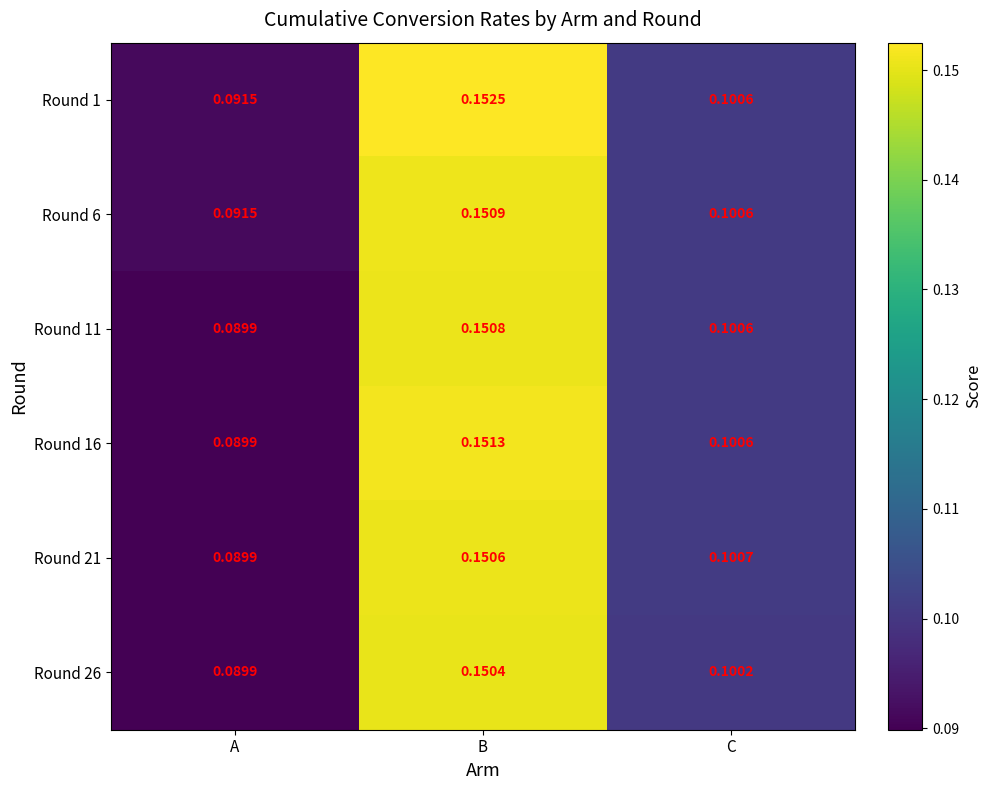

Which category has the lowest value across all series?

A